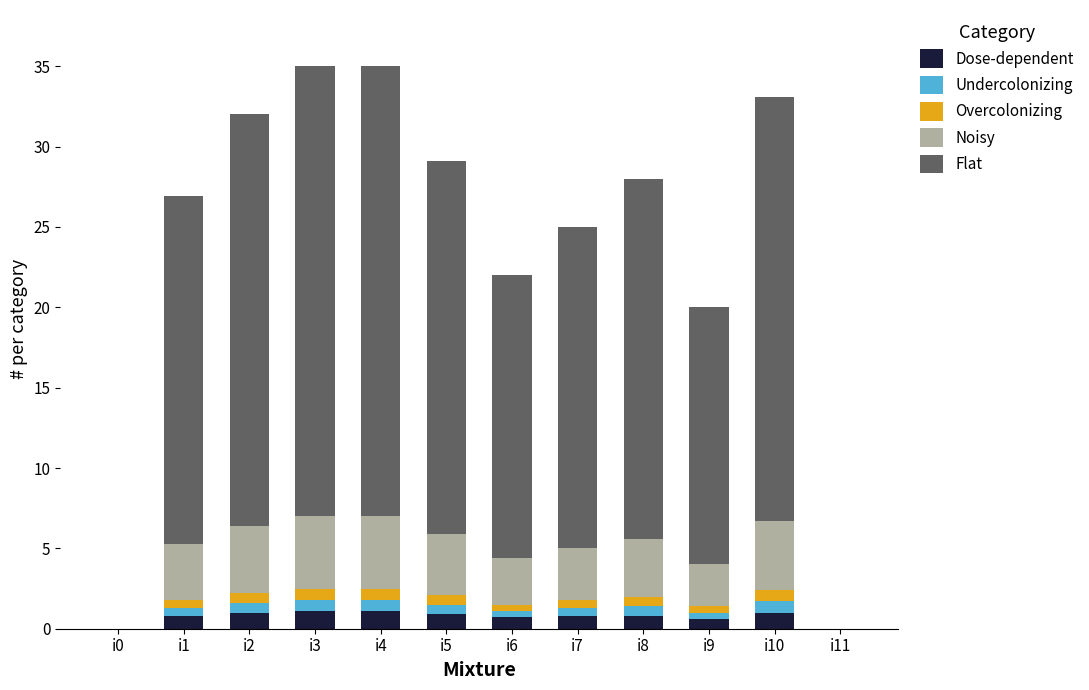

What is the difference between the Dose-dependent values at i7 and i0?

0.8